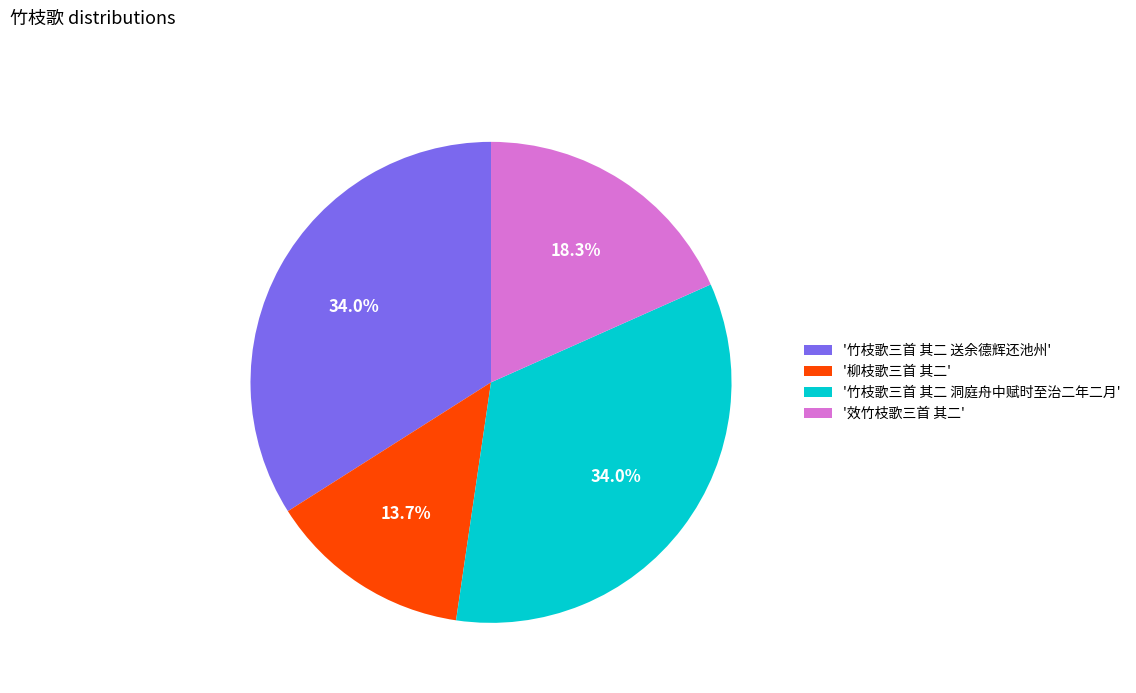

Combined, do '竹枝歌三首 其二 洞庭舟中赋时至治二年二月' and '竹枝歌三首 其二 送余德辉还池州' account for over 50%?

Yes